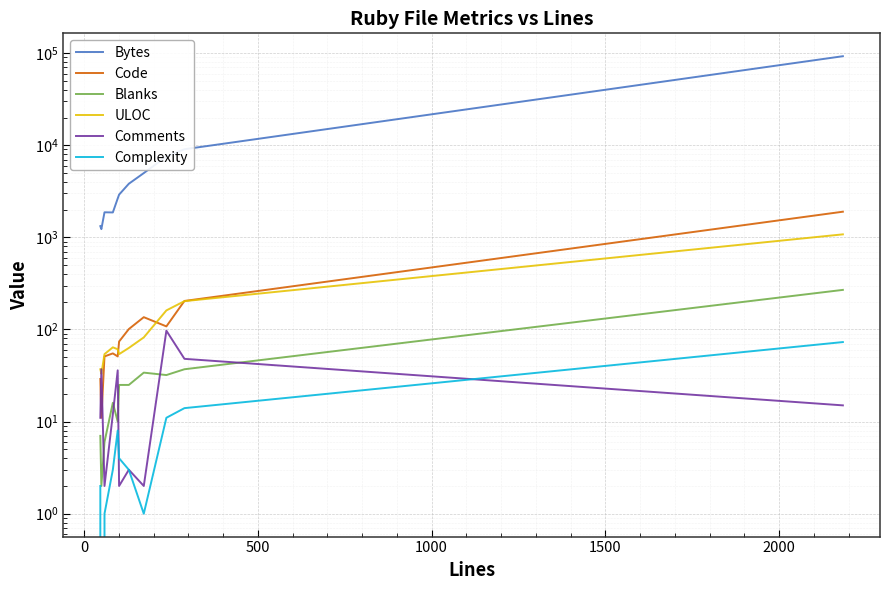

Is the value of Code at 7 greater than the value of ULOC at 10?

No